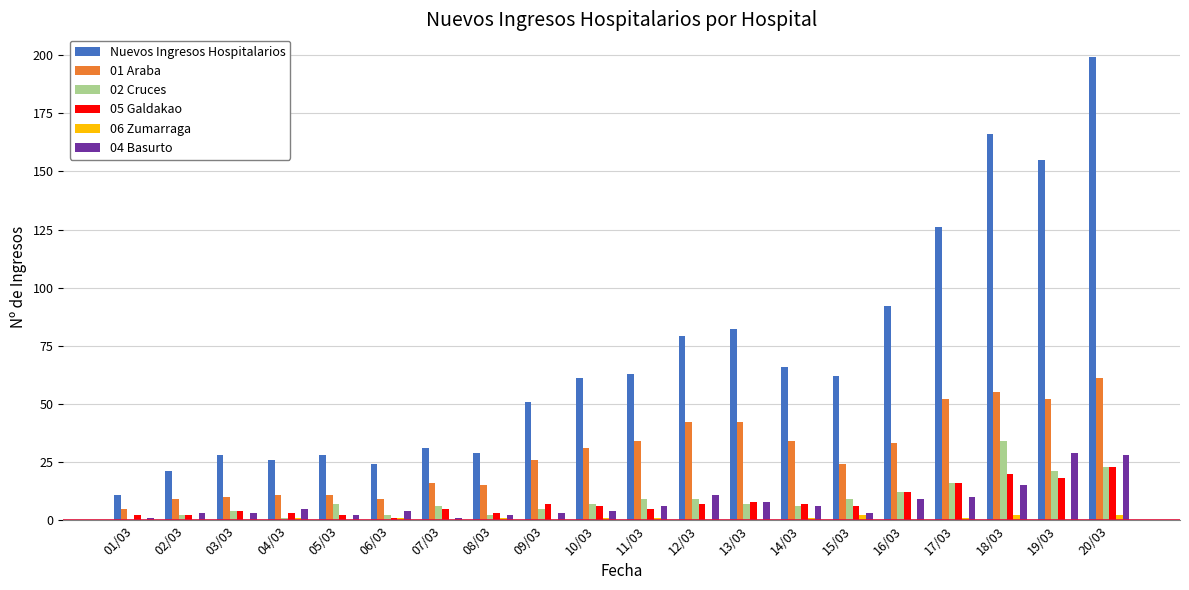

What is the average value of the 05 Galdakao series?

8